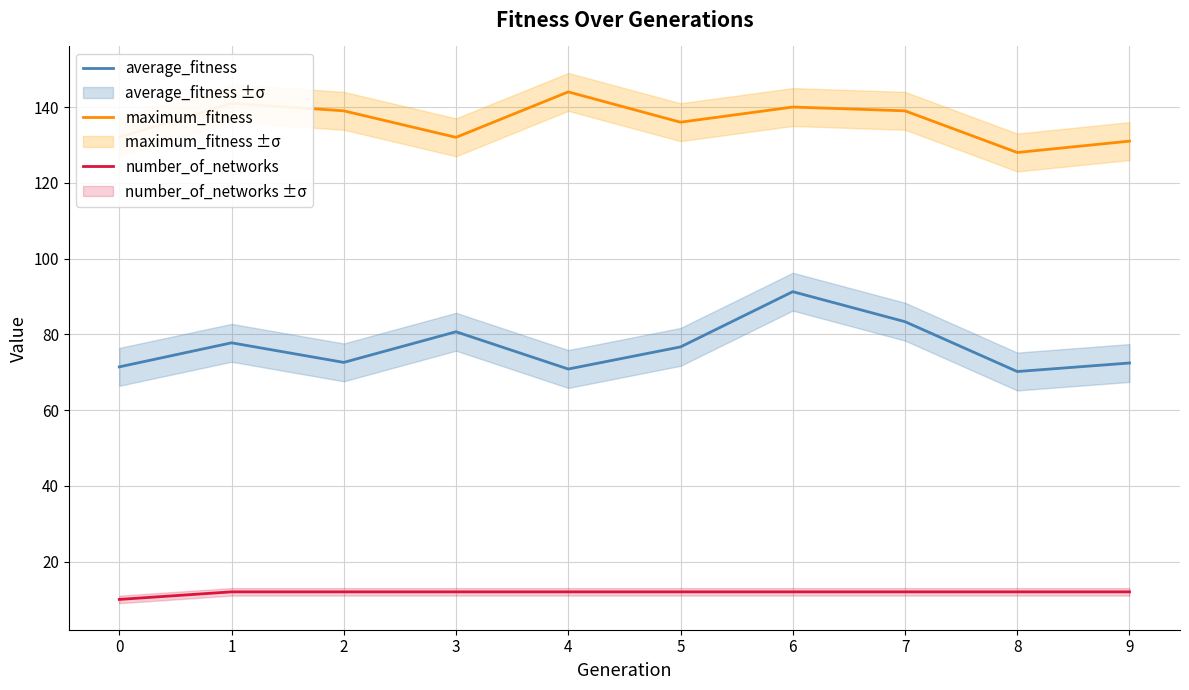

Which series has the largest total across all categories?

maximum_fitness